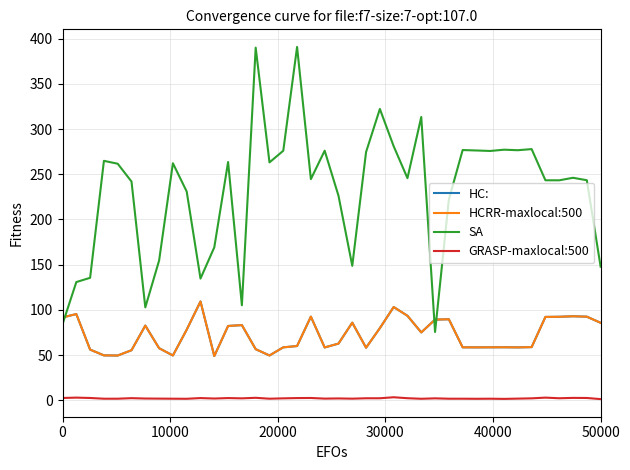

List the series in order of their peak value, highest first.

SA, HC:, HCRR-maxlocal:500, GRASP-maxlocal:500